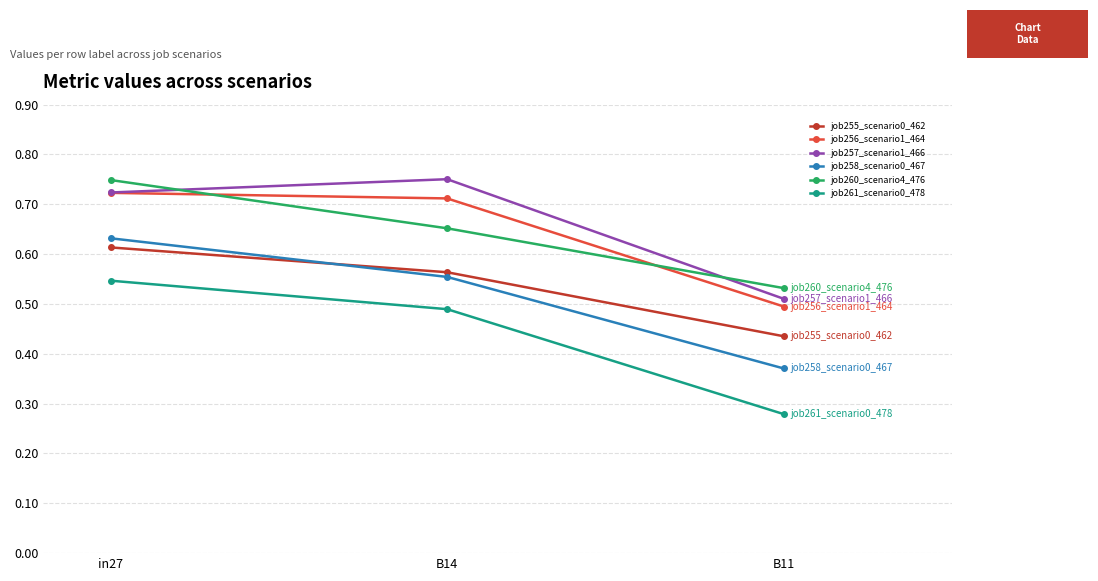

What is the sum of the job255_scenario0_462 values at in27 and B11?

1.0